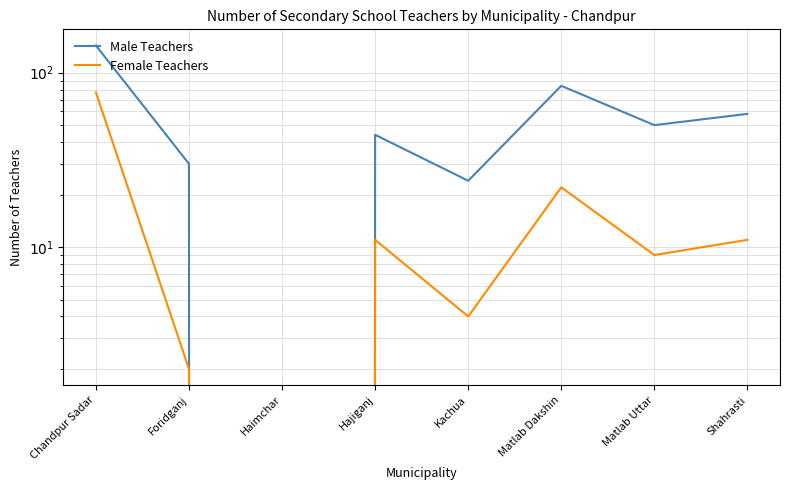

Which category has the highest value in the Male Teachers series?

Chandpur Sadar